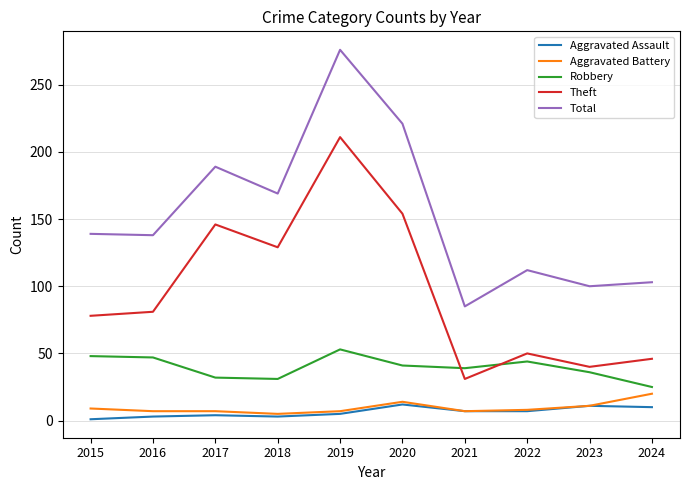

True or false: Robbery has more than 0 interior local peaks.

True